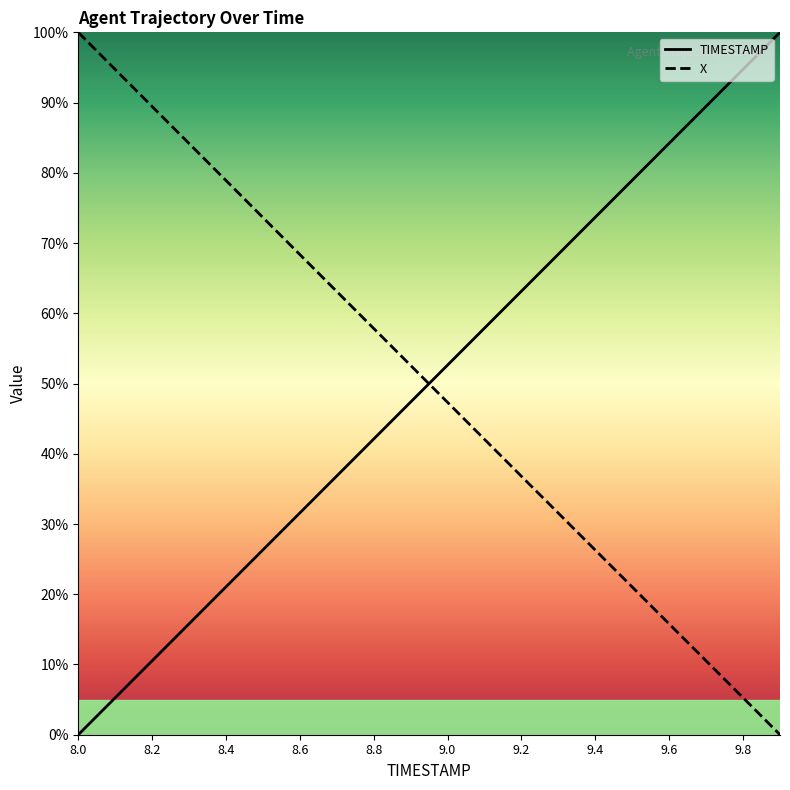

List the series in order of their overall mean, highest first.

TIMESTAMP, X